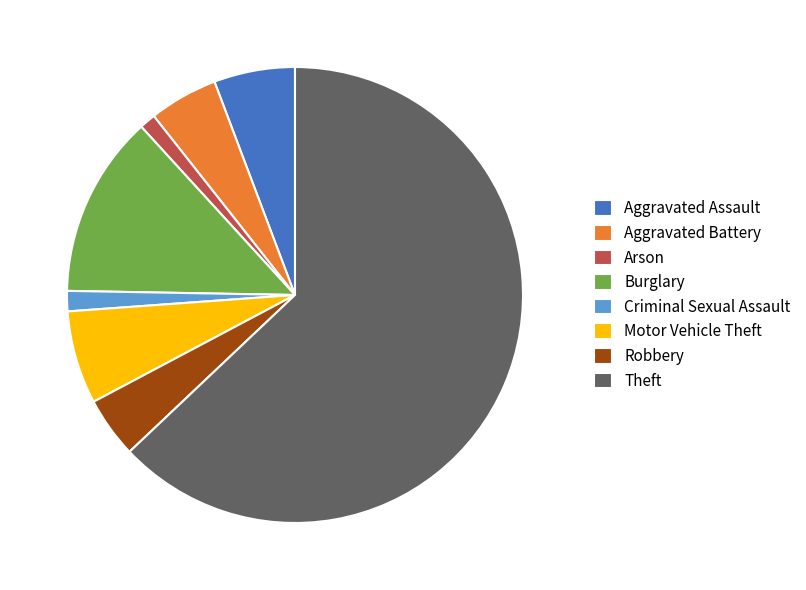

Is Robbery the majority of the pie?

No